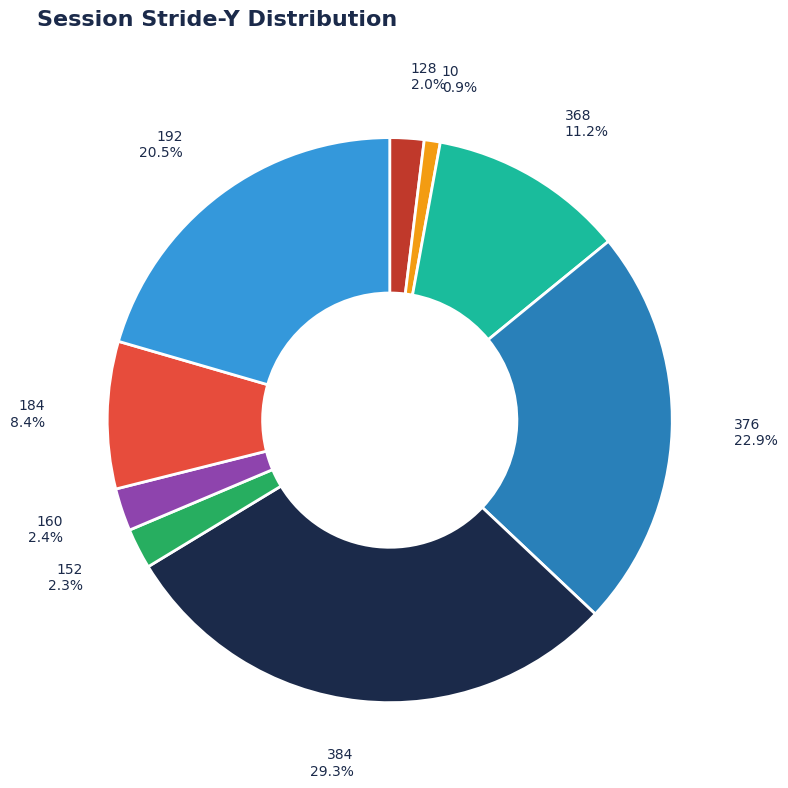

Which slice is the smallest?

10